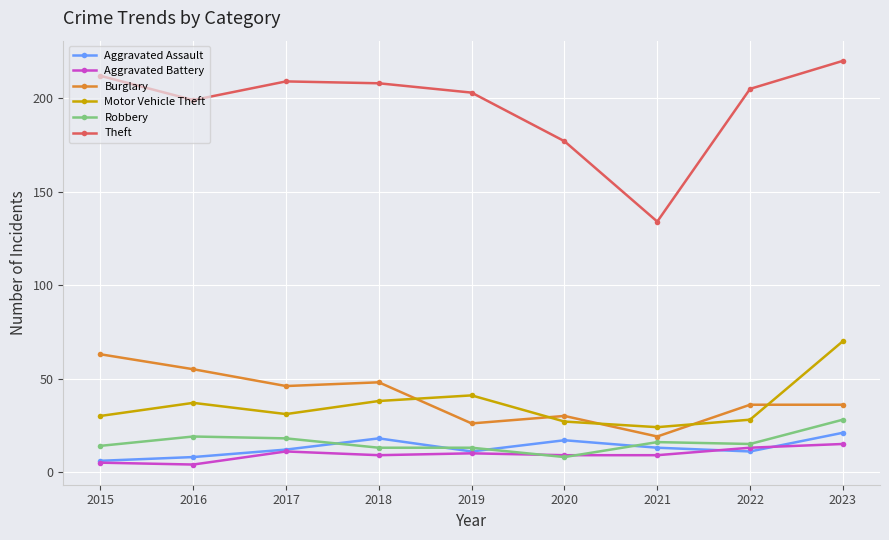

Reading left to right, what are all the values shown in this chart?

Aggravated Assault: 2015=6	2016=8	2017=12	2018=18	2019=11	2020=17	2021=13	2022=11	2023=21
Aggravated Battery: 2015=5	2016=4	2017=11	2018=9	2019=10	2020=9	2021=9	2022=13	2023=15
Burglary: 2015=63	2016=55	2017=46	2018=48	2019=26	2020=30	2021=19	2022=36	2023=36
Motor Vehicle Theft: 2015=30	2016=37	2017=31	2018=38	2019=41	2020=27	2021=24	2022=28	2023=70
Robbery: 2015=14	2016=19	2017=18	2018=13	2019=13	2020=8	2021=16	2022=15	2023=28
Theft: 2015=212	2016=199	2017=209	2018=208	2019=203	2020=177	2021=134	2022=205	2023=220